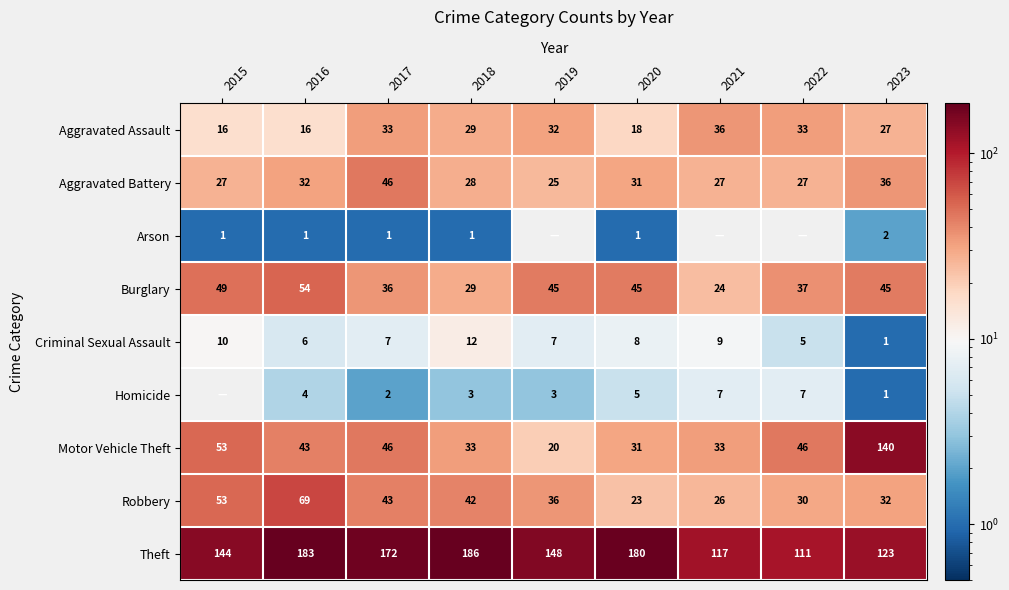

What is the difference between the highest and lowest values at 2015?

144